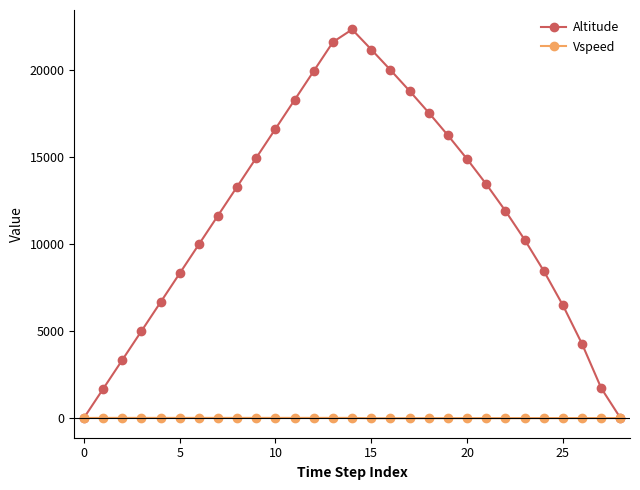

At how many categories does at least one series exceed 21759?

1